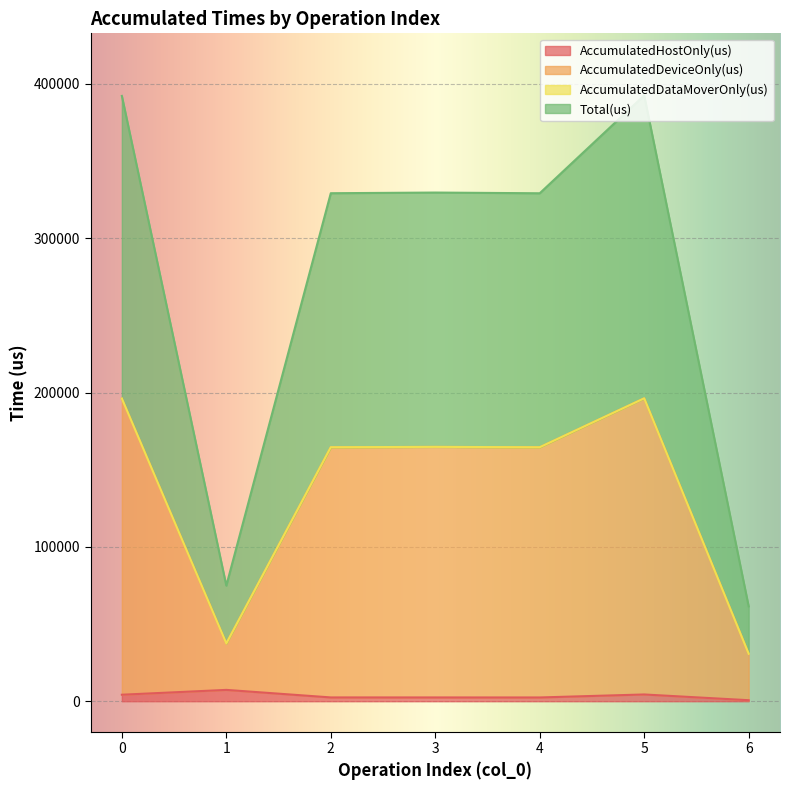

What is the difference between the AccumulatedHostOnly(us) values at 3 and 6?

1795.5